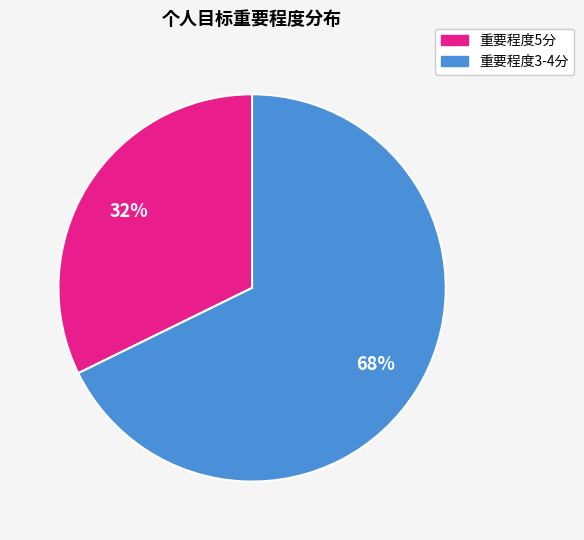

Is there a majority slice in this chart?

Yes